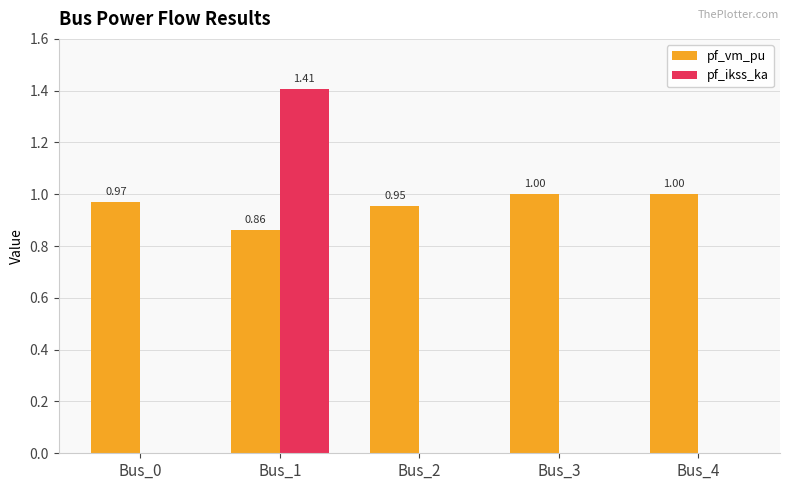

What is the highest value of the pf_vm_pu series?

1.0